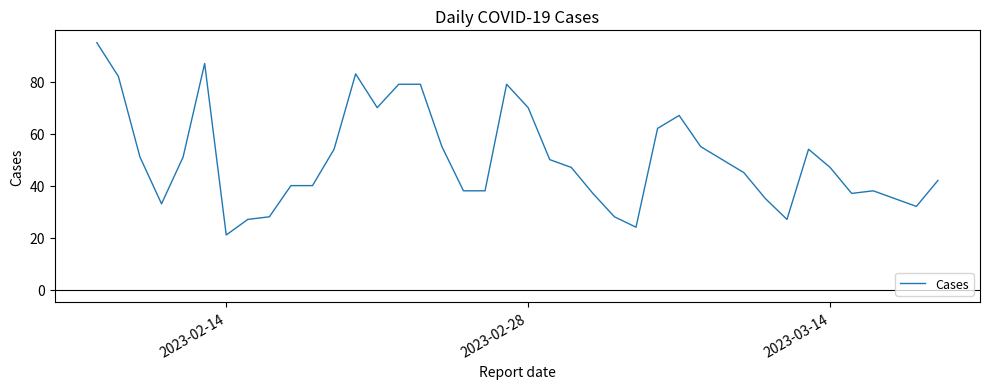

What is the greatest value displayed?

95